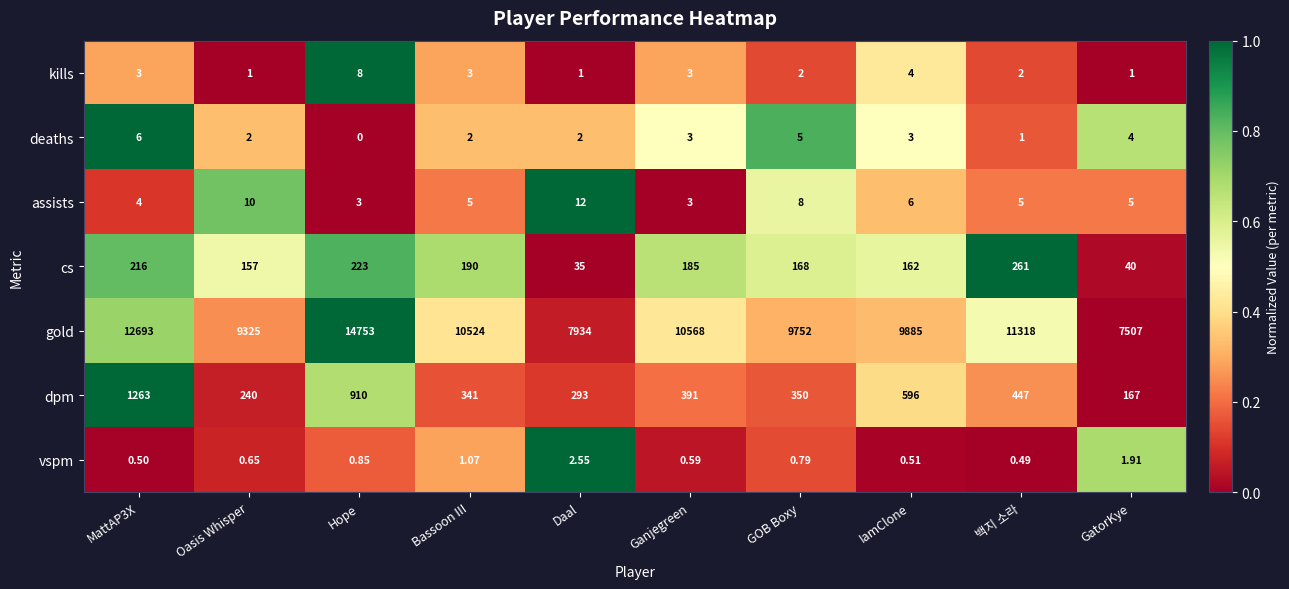

Where is gold nearest to the value 11130?

백지 소라